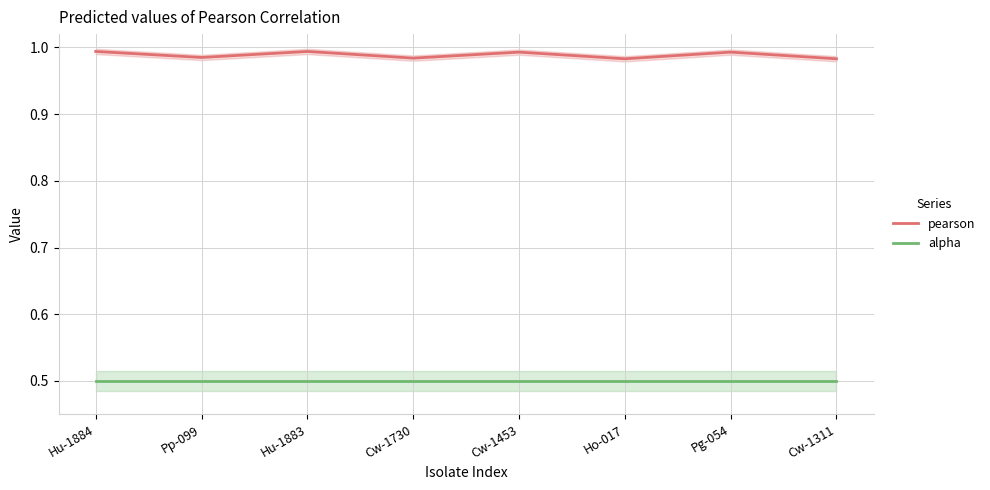

The value of pearson at Ho-017 is 1.5. True or false?

False